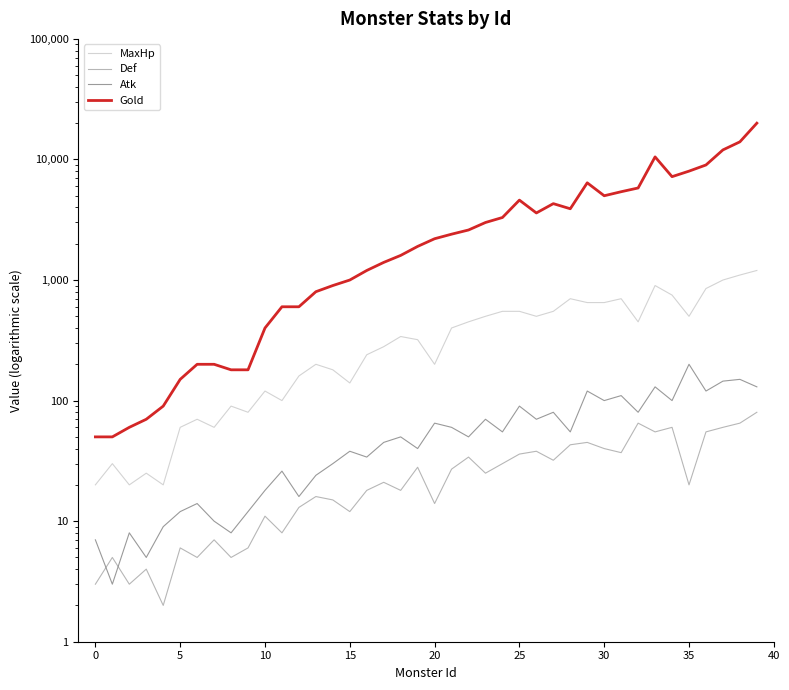

What is the difference between the second highest and second lowest values in the Atk series?

145